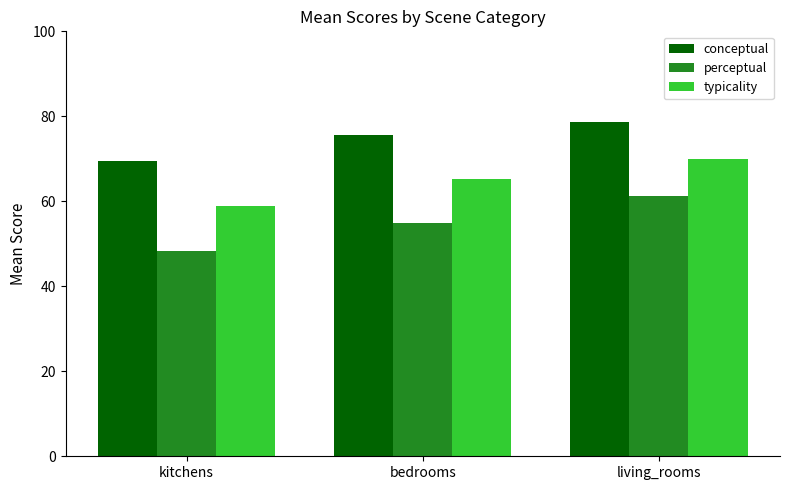

Reading right to left, what are all the values shown in this chart?

conceptual: living_rooms=78.7	bedrooms=75.7	kitchens=69.4
perceptual: living_rooms=61.3	bedrooms=54.9	kitchens=48.4
typicality: living_rooms=70.0	bedrooms=65.3	kitchens=58.9